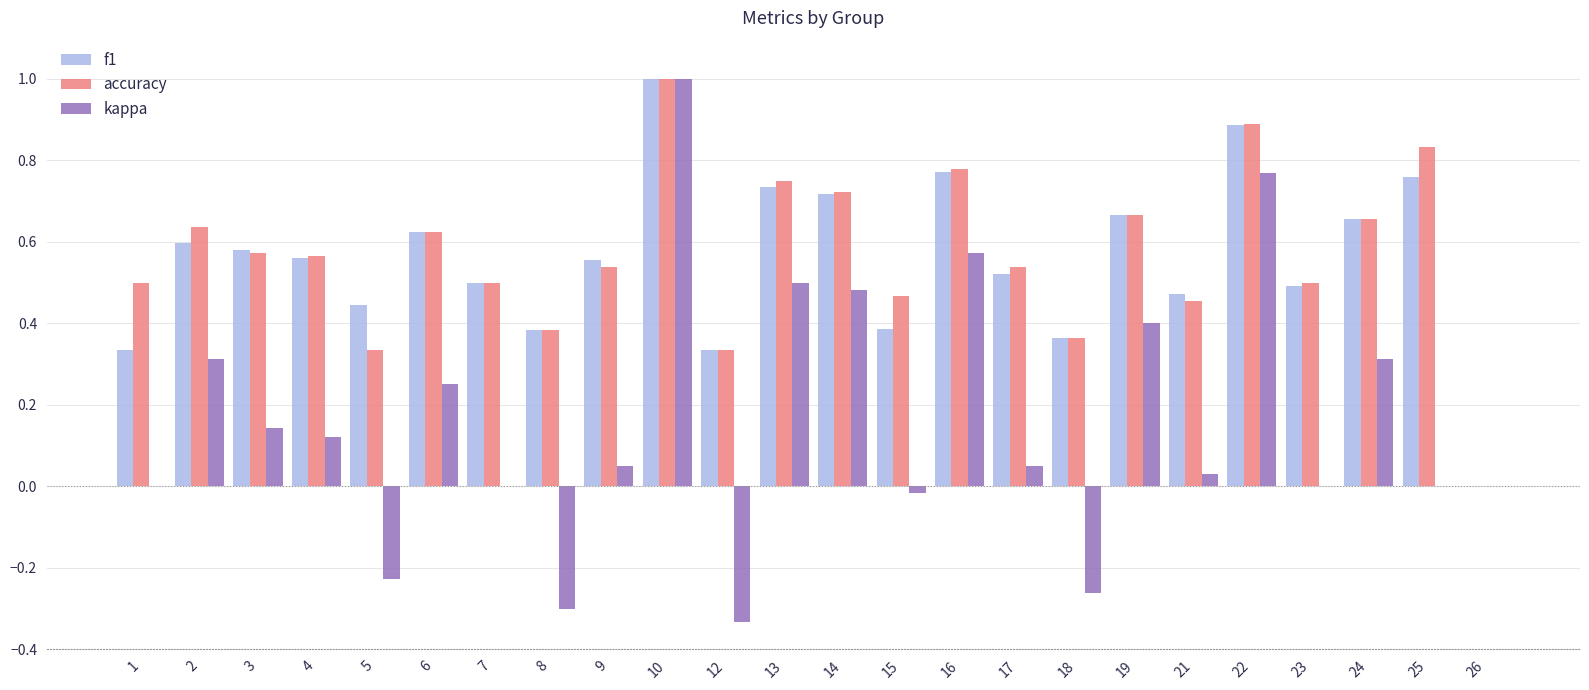

Is it true that f1 equals 0.4 at 18?

True